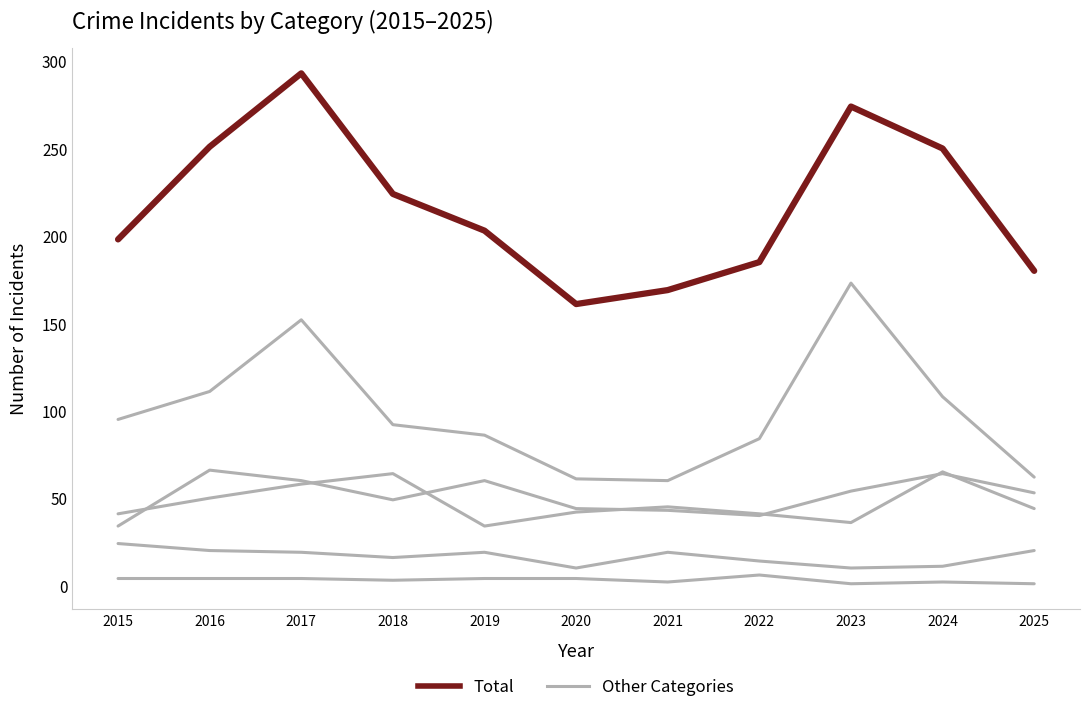

Is the value of Other Categories at 2019 greater than the value of Total at 2022?

No